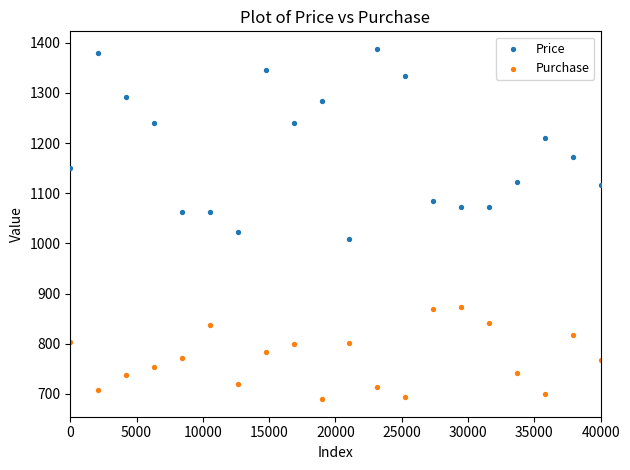

In the Price series, what Y value is closest to 1198?

1209.9